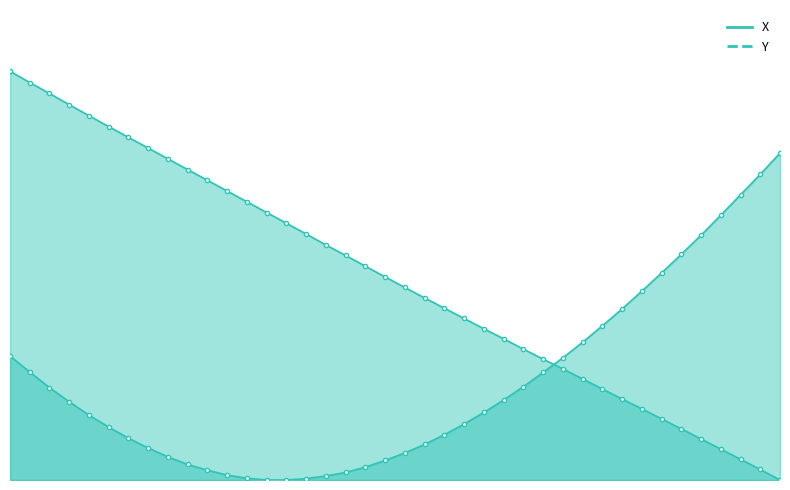

How many intersections are there between Y and X?

1